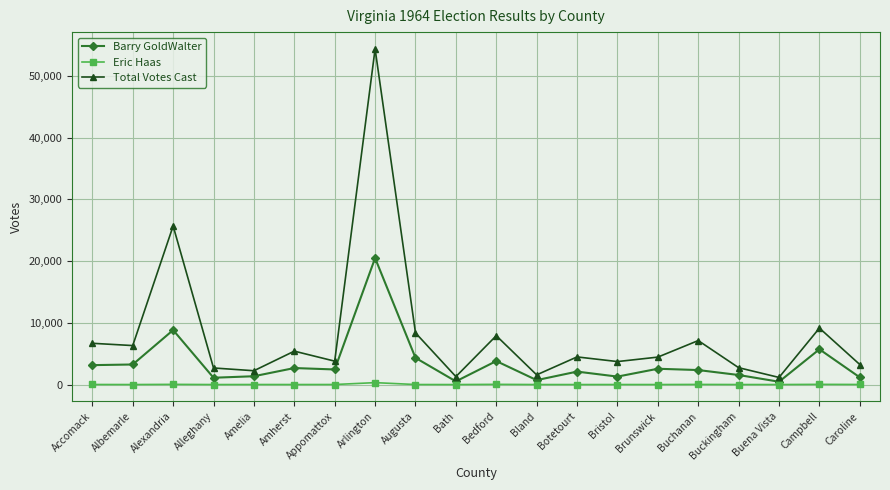

Rank the series at Albemarle from highest to lowest value.

Total Votes Cast, Barry GoldWalter, Eric Haas